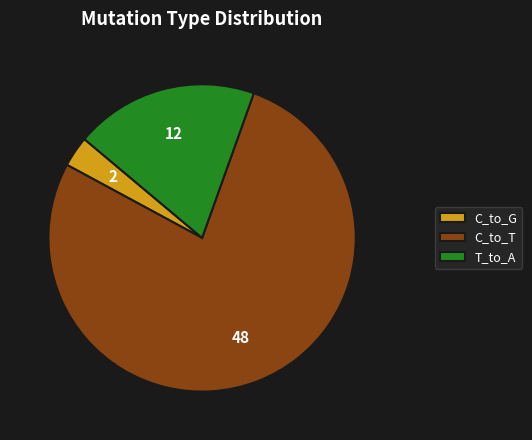

Is it true that T_to_A is 19% of the pie?

True